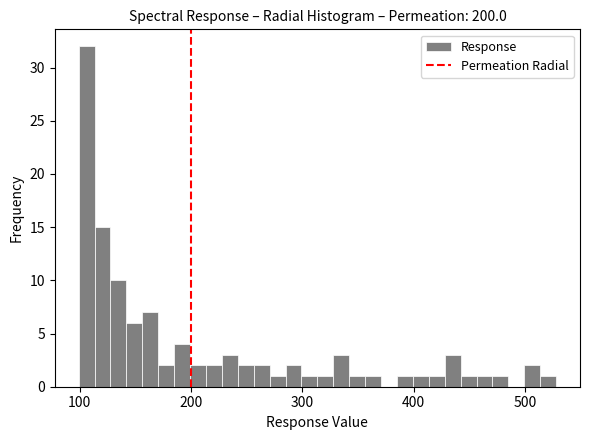

Around what value on the x-axis is the tallest bar? Give the approximate position of its centre, as read against the axis.

110